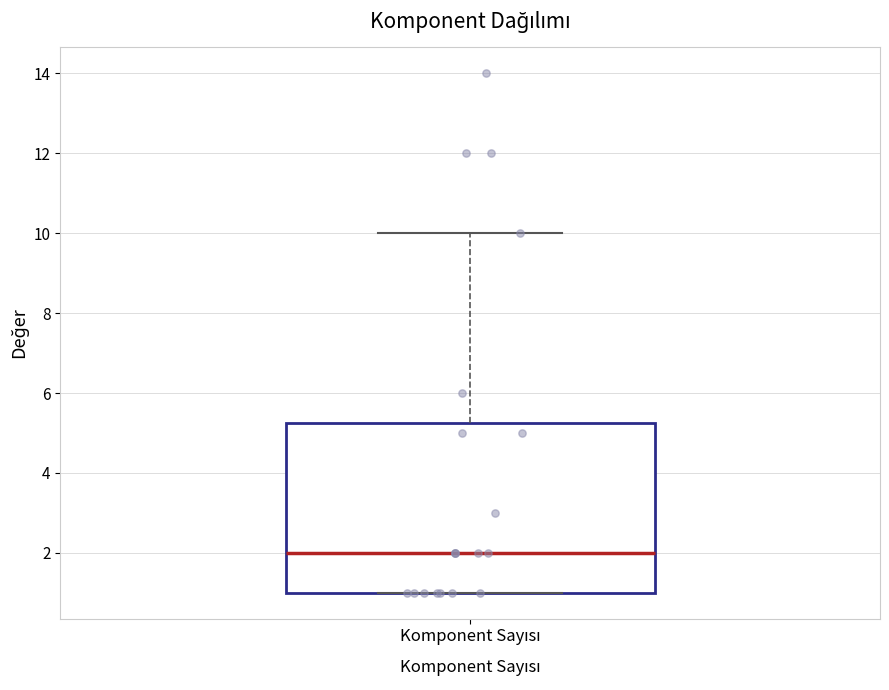

Read this box plot against the y-axis: the position of the median line, the range covered by the box, and the ends of both whiskers. The values are not printed on the chart, so give them approximately, as read against the axis.

median 2.0, box 1.0 to 5.2, whiskers 1.0 to 10.0